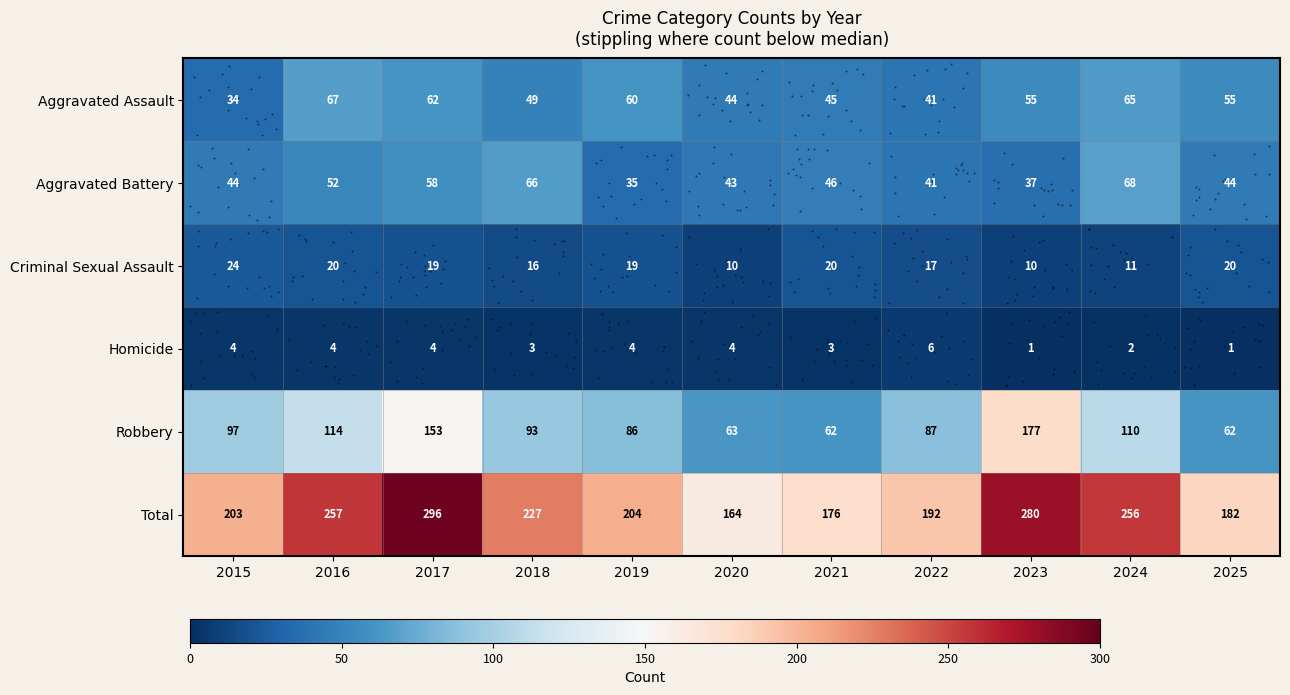

Rank the categories by Total value from highest to lowest.

2017, 2023, 2016, 2024, 2018, 2019, 2015, 2022, 2025, 2021, 2020